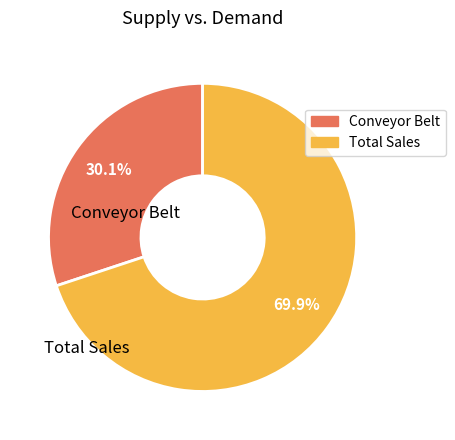

What is the ratio of the value at جمع to the value at تسمه نقاله?

2.3